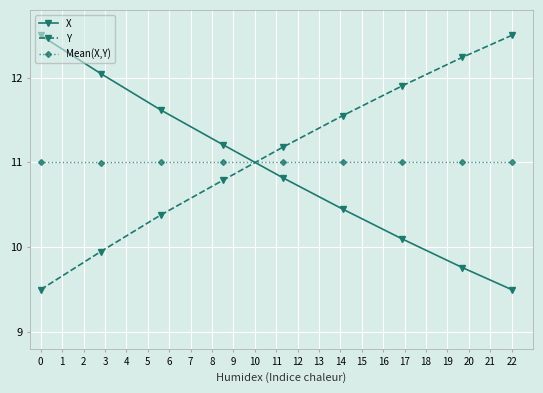

What is the difference between the maximum and second lowest values in the Y series?

2.6